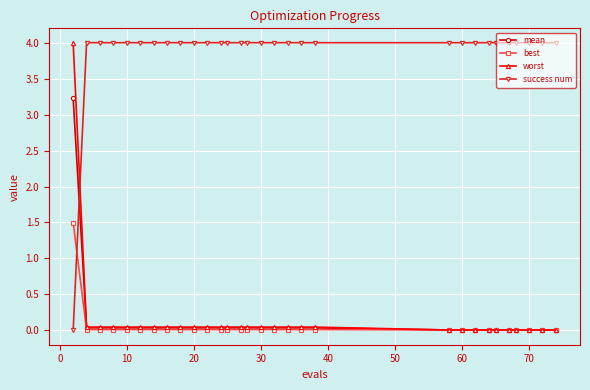

What is the value of the success num point at the 4th from the left?

4.0